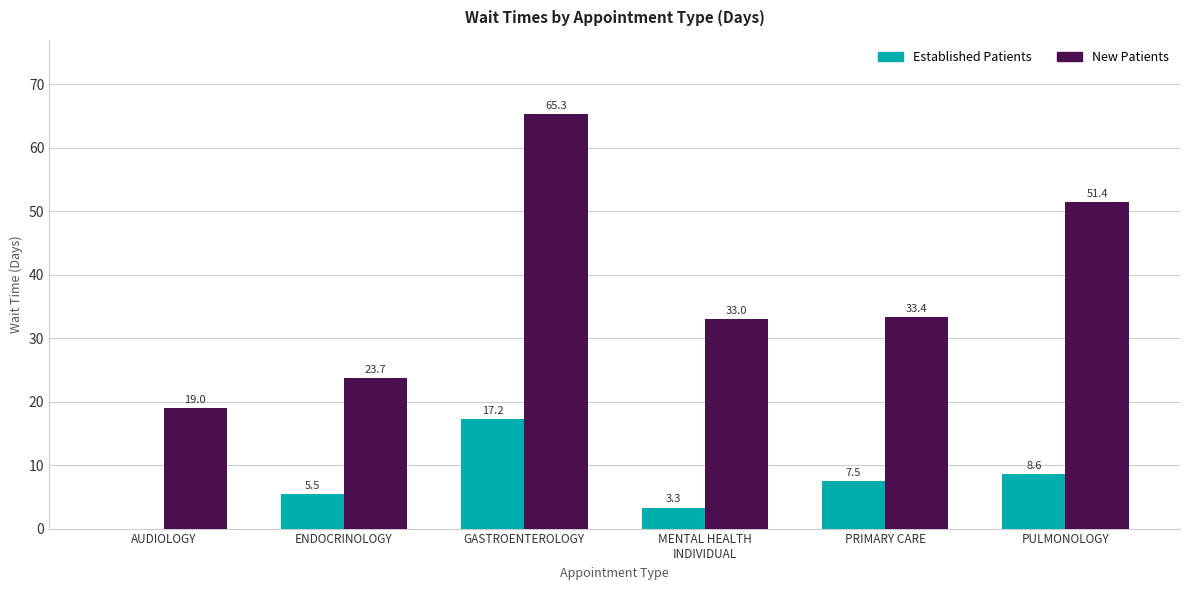

At which category is the sum across all series the highest?

GASTROENTEROLOGY